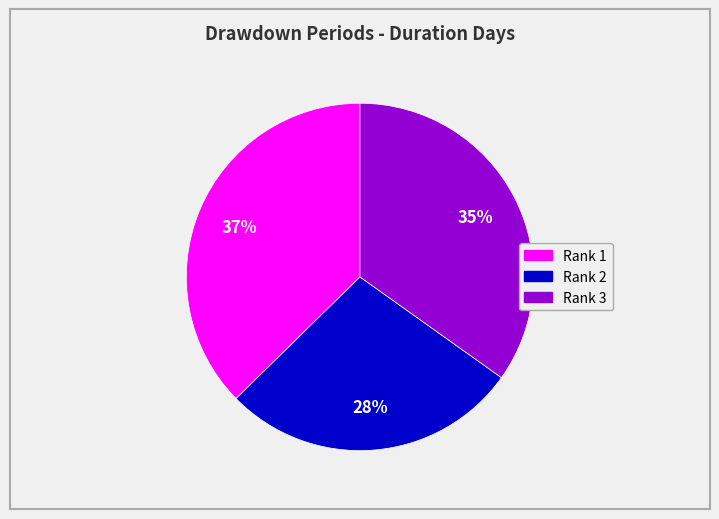

The Rank 2 slice represents 14% of the pie. True or false?

False